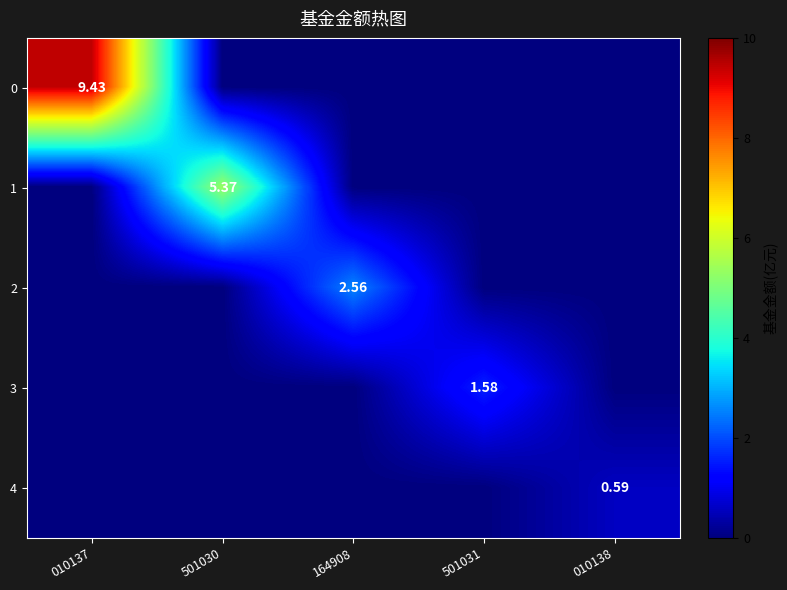

The 1 series shows 0.0 at 164908. True or false?

True